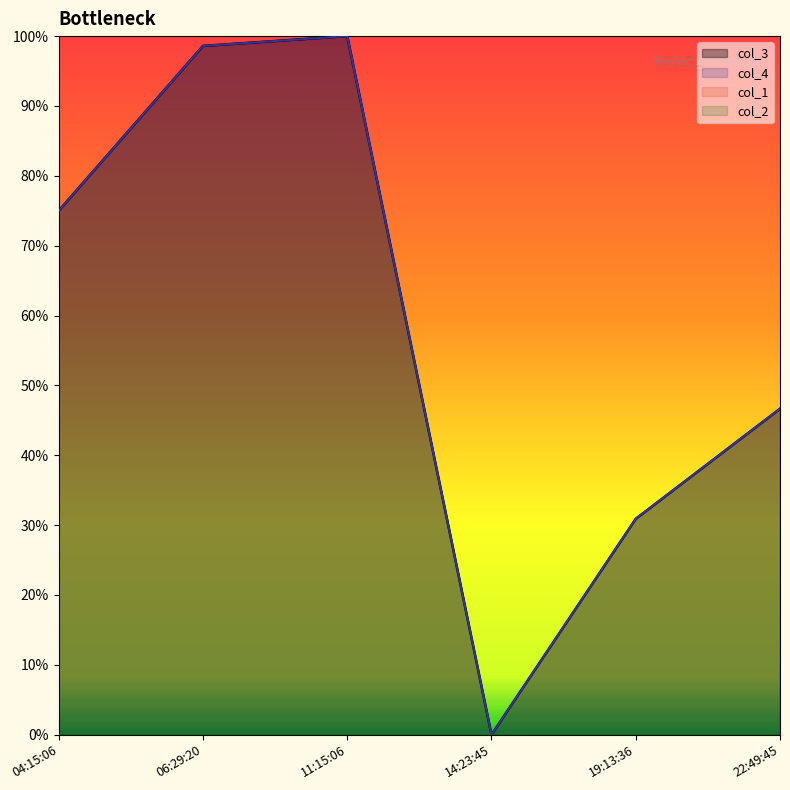

How many data points in col_4 are above 0?

5